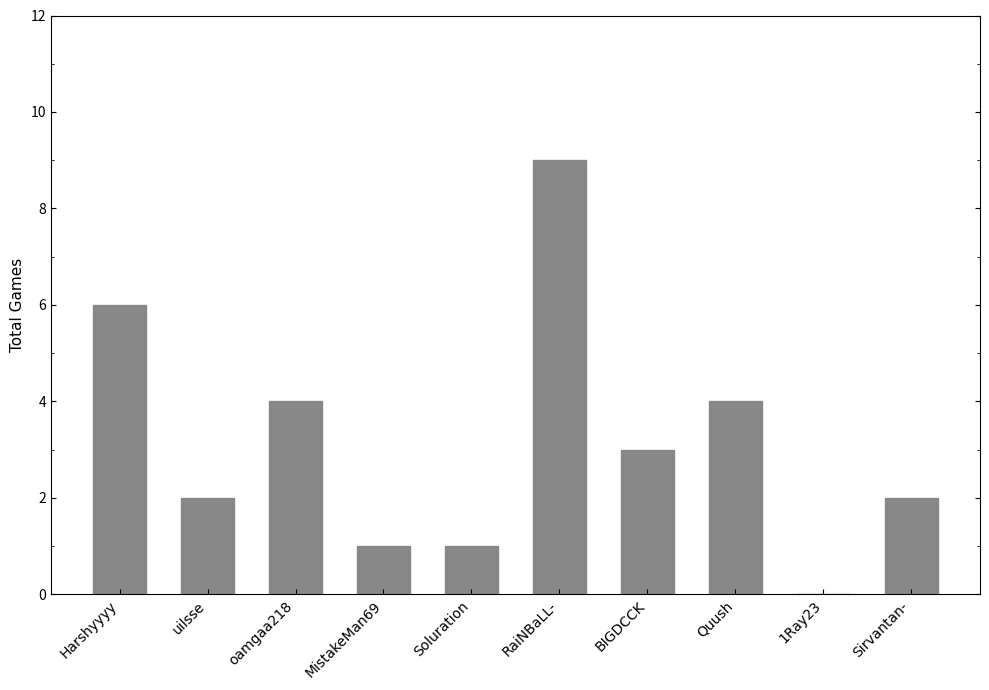

What is the greatest value displayed?

9